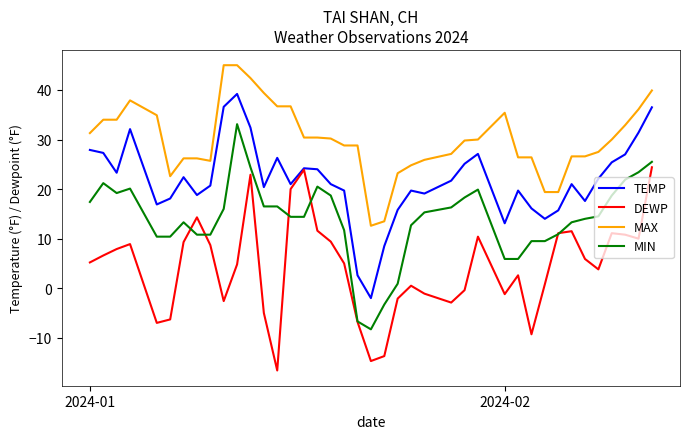

Which series has the largest total across all categories?

MAX